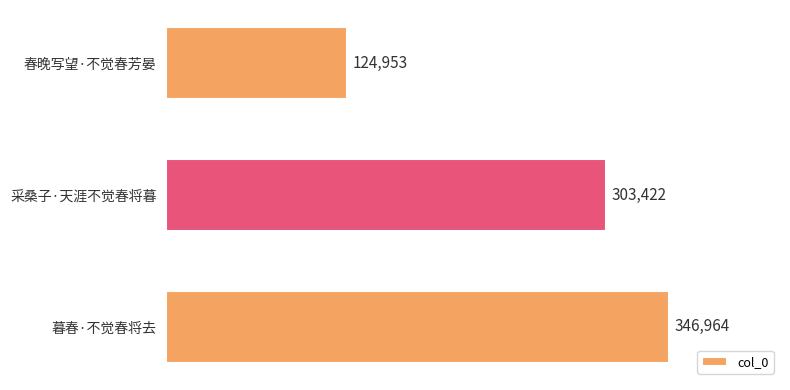

What value does the data have at 暮春·不觉春将去?

346964